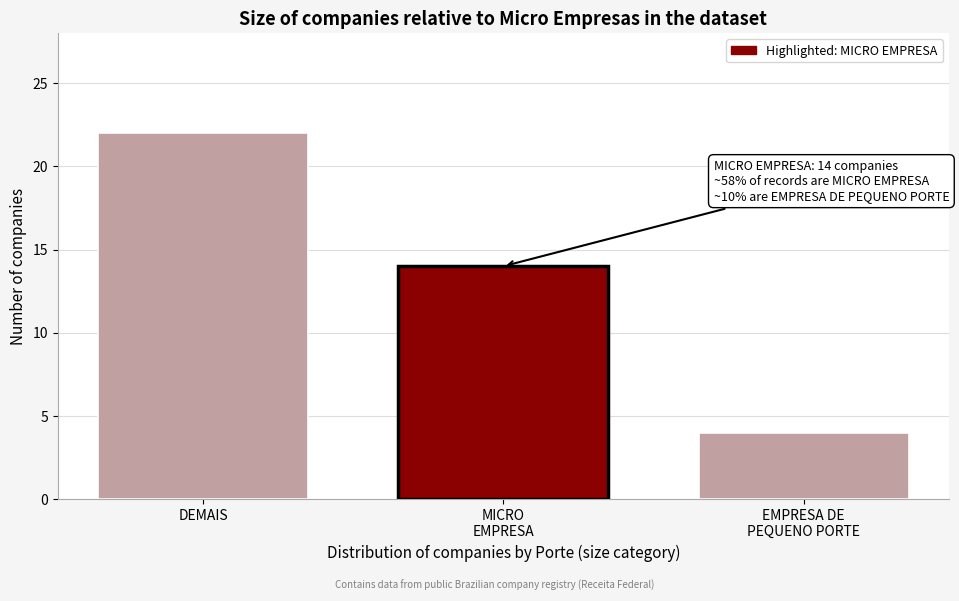

Reading left to right, transcribe all the data shown in this chart.

22	14	4